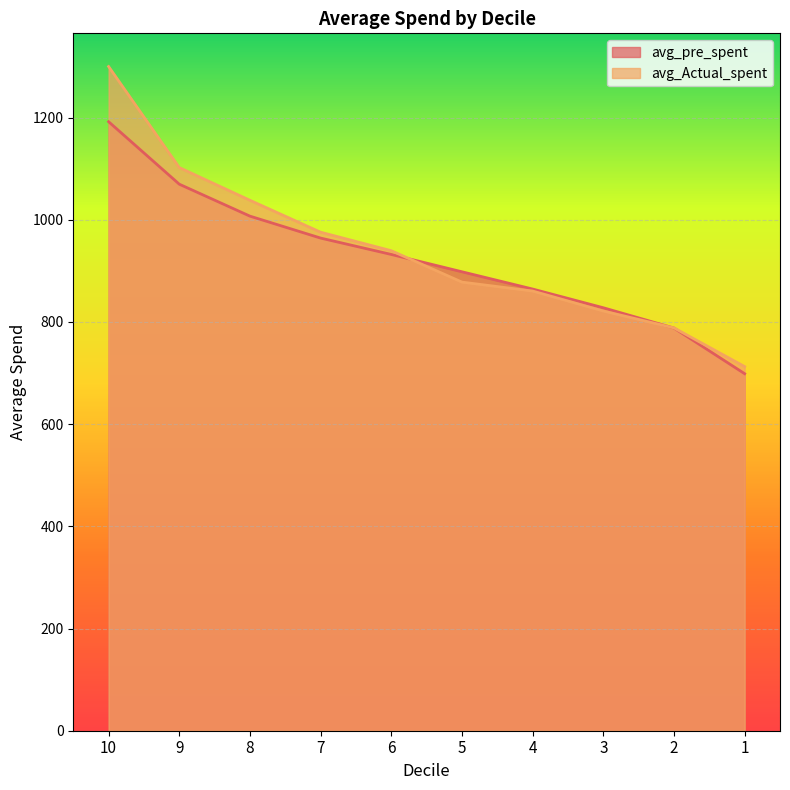

At which label does avg_Actual_spent first exceed 939?

10